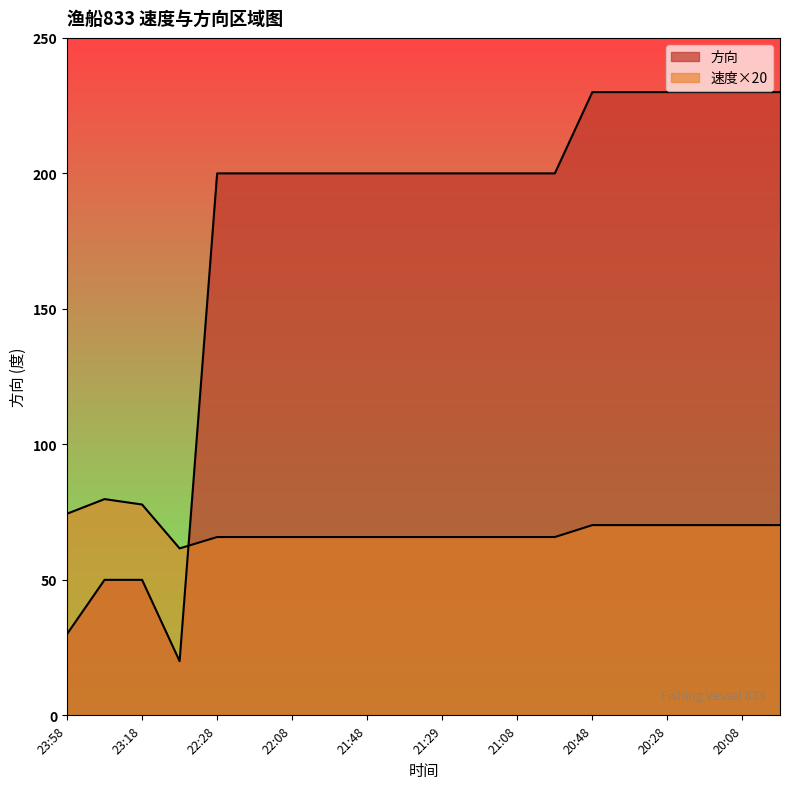

Rank the series by their maximum value, from lowest to highest.

速度, 方向